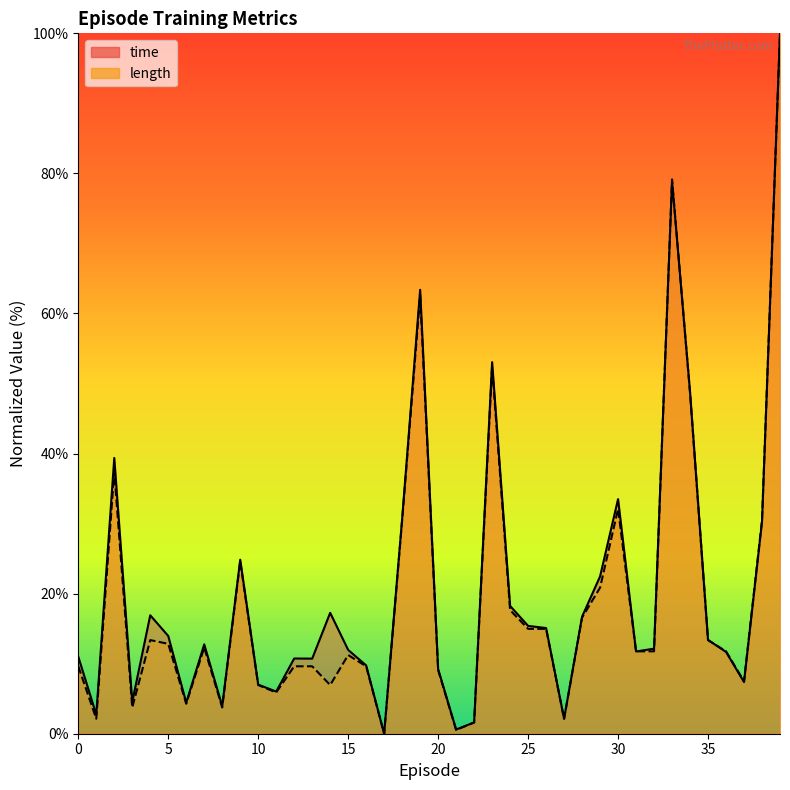

At which category is the sum across all series the highest?

39